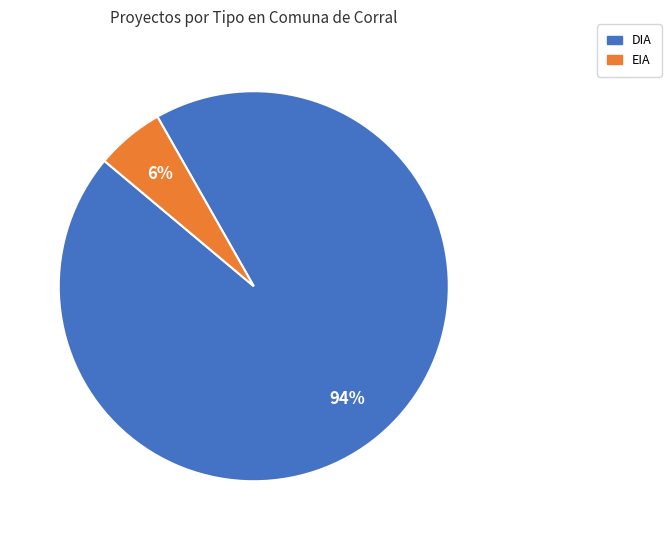

Is it true that EIA is 6% of the pie?

True